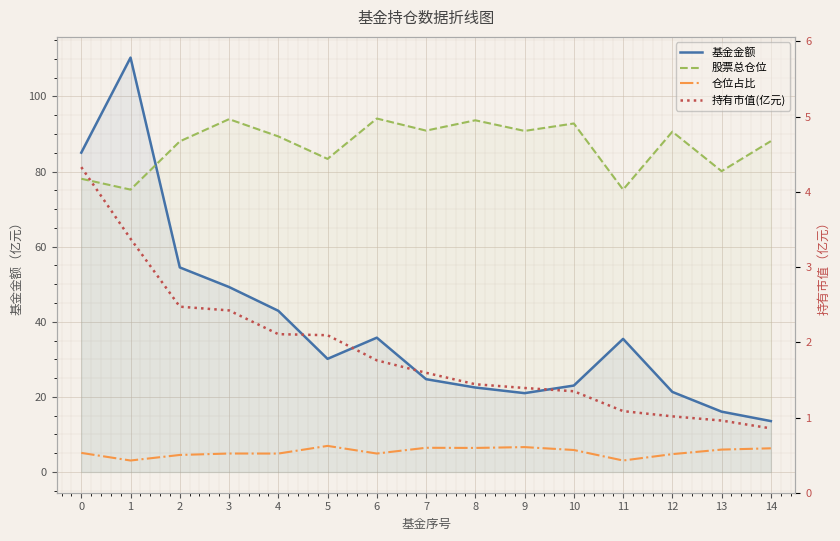

Is it true that 持有市值(亿元) equals 7.5 at 0?

False